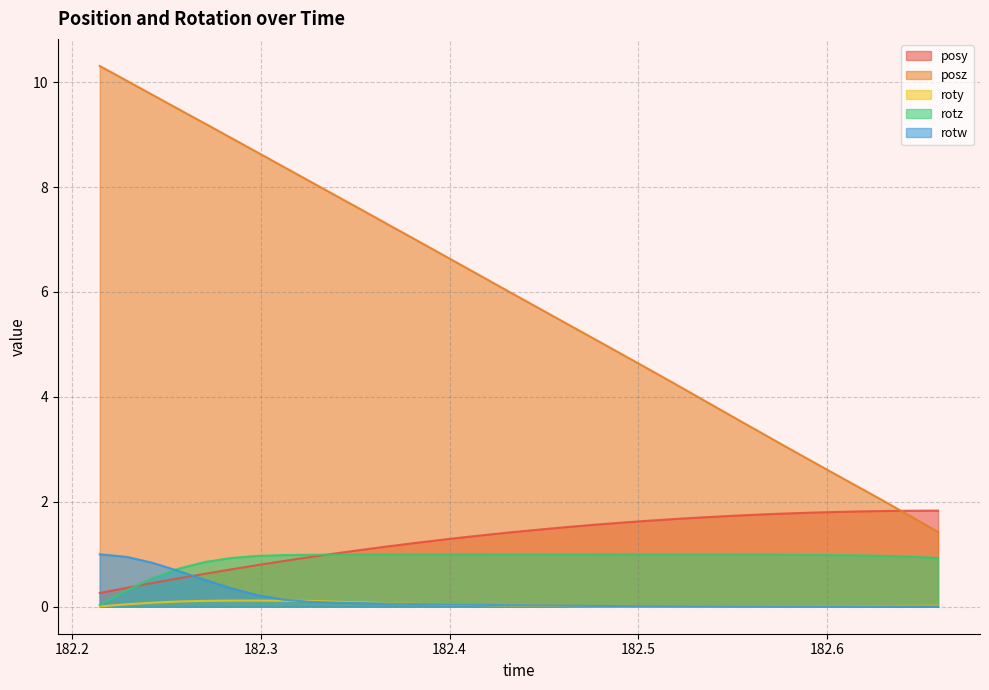

How many times do posy and posz cross each other?

1